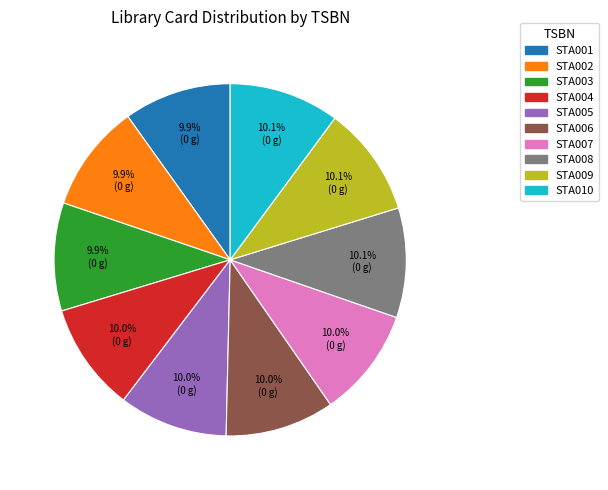

True or false: STA007 accounts for 10% of the total.

True